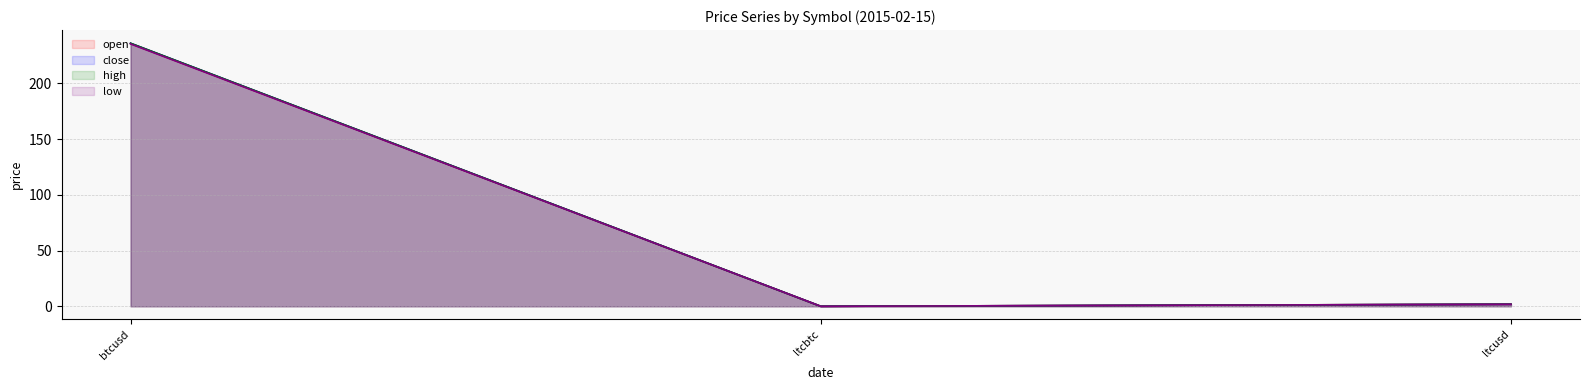

Between btcusd and ltcusd, which is larger?

btcusd